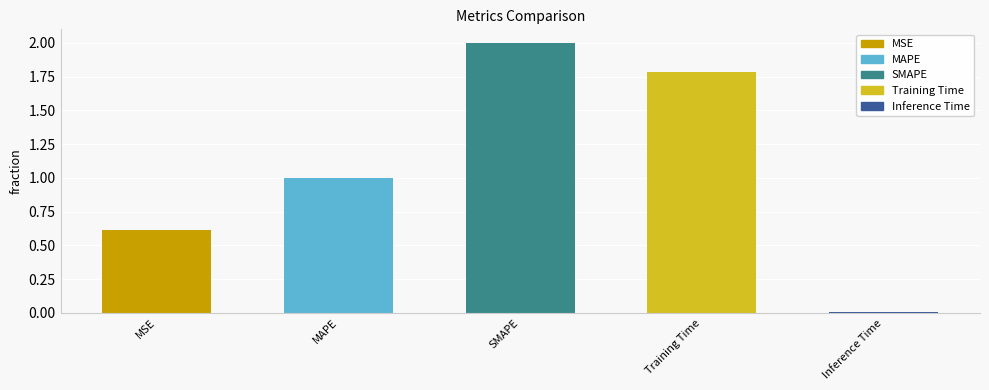

What is the difference between the maximum and second lowest values?

1.4